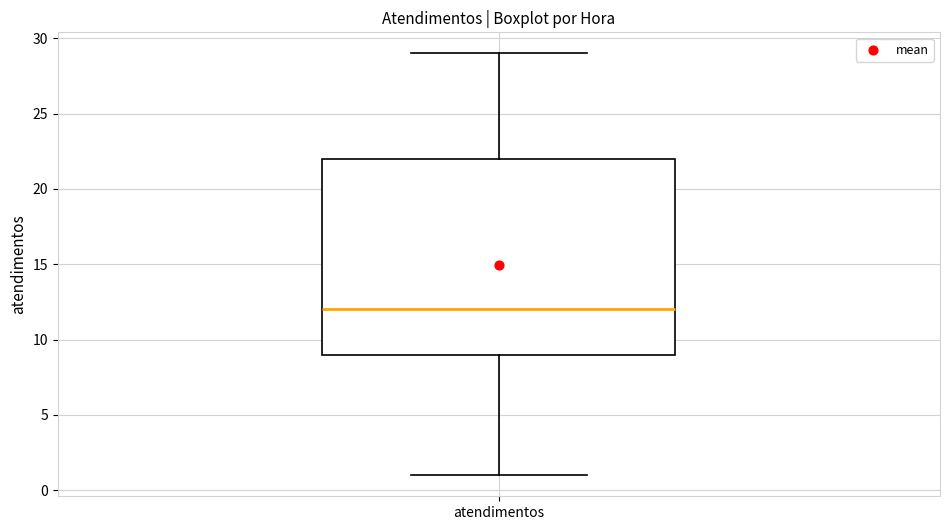

Where is the lower edge of the box for atendimentos on the y-axis? The values are not printed on the chart, so give them approximately, as read against the axis.

9